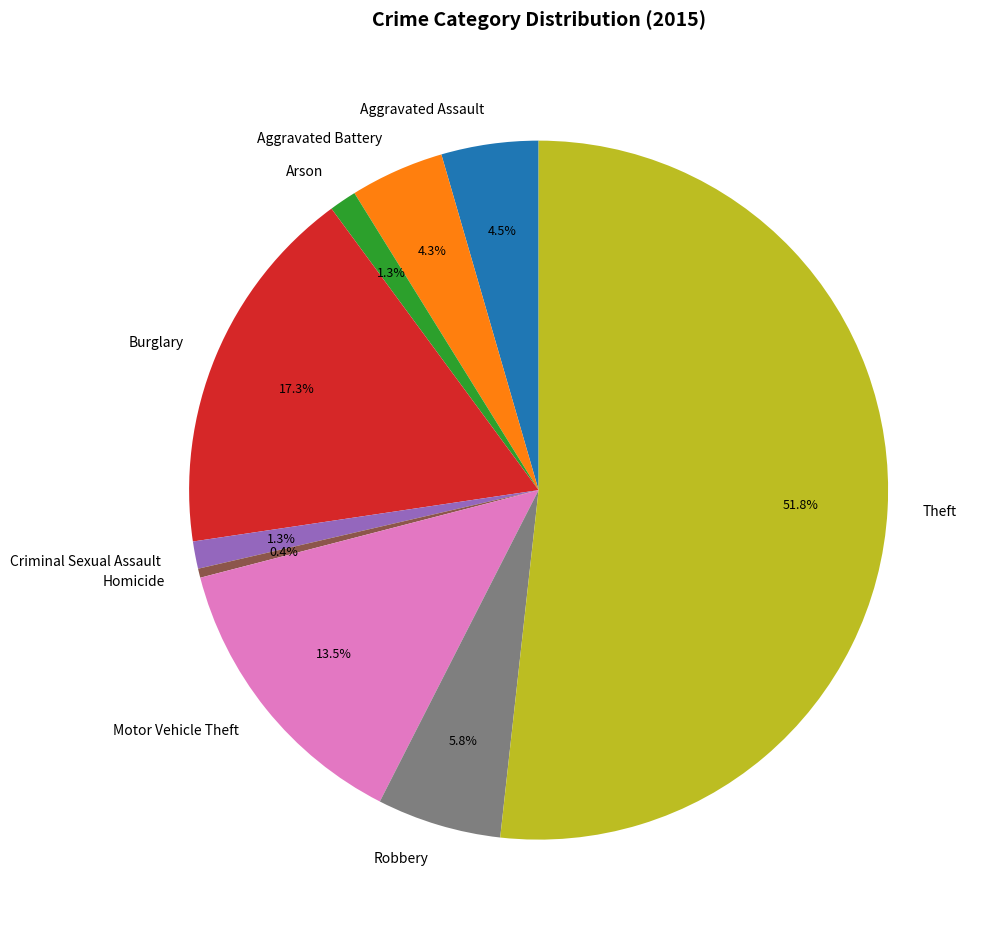

Between Arson and Motor Vehicle Theft, which is larger?

Motor Vehicle Theft